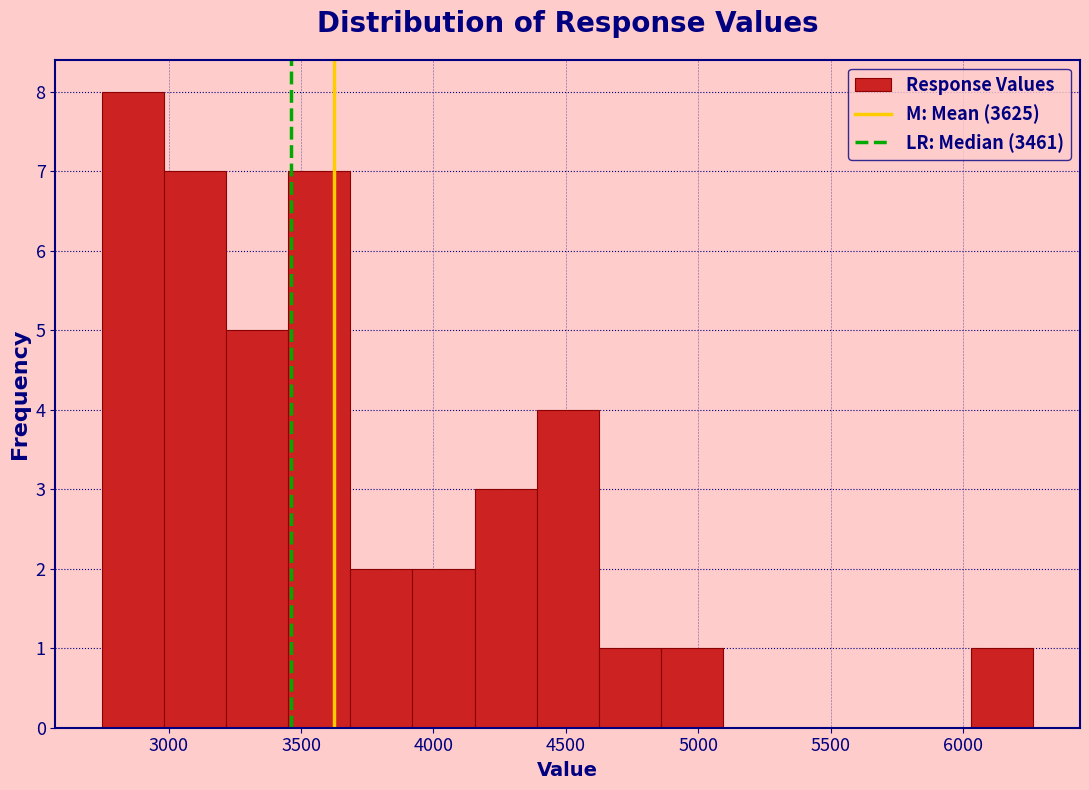

Over which range of the x-axis is the bar tallest?

2750 to 3000